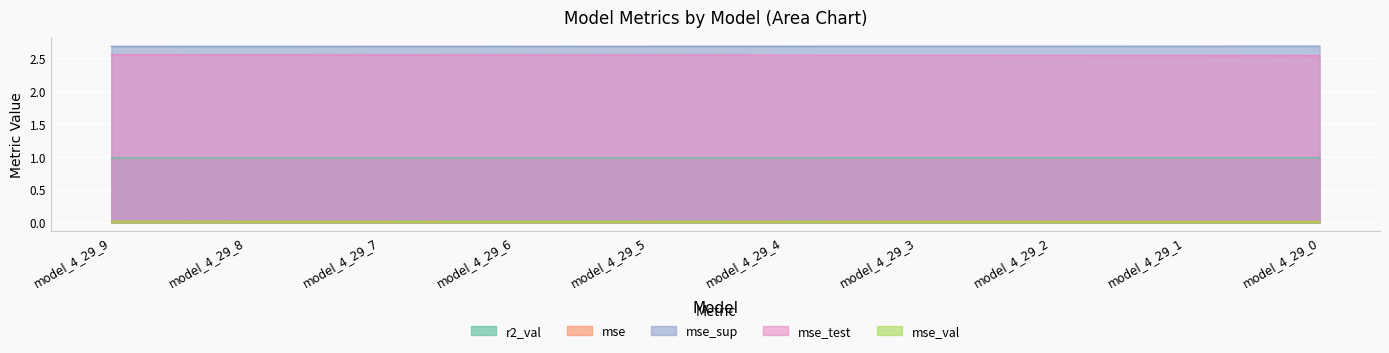

The value of mse_sup at model_4_29_2 is 2.7. True or false?

True